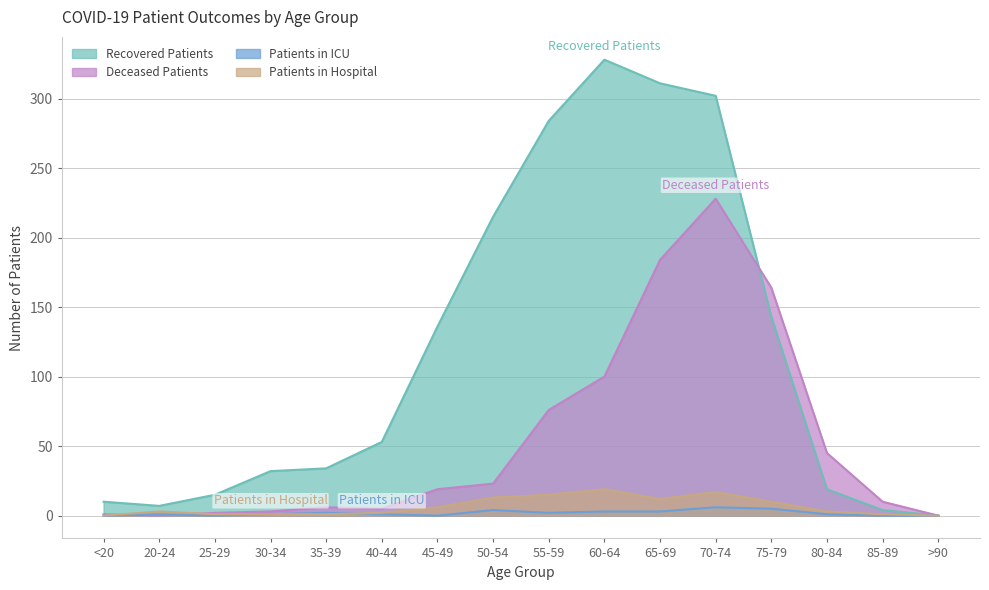

At which label does Recovered Patients first exceed 53?

45-49